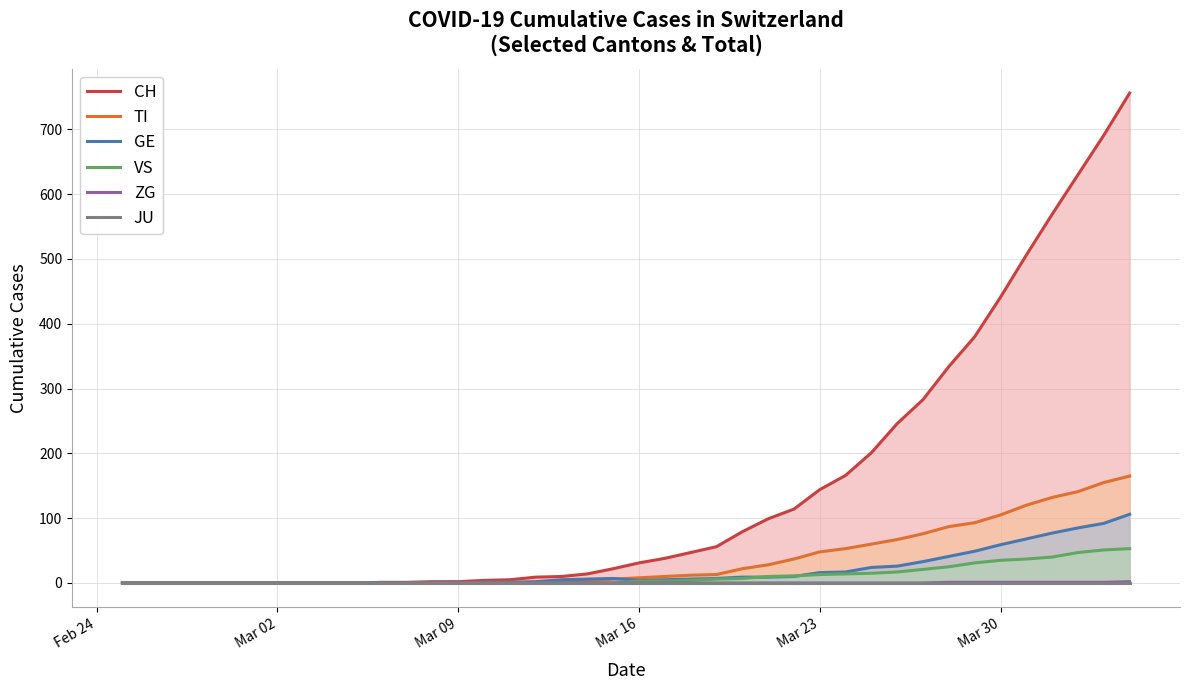

Reading left to right, extract all data points from this chart.

CH: 0	0	0	0	0	0	0	0	0	0	1	1	2	2	4	5	9	10	14	22	31	38	47	56	79	99	114	144	166	201	246	283	334	380	441	506	569	630	691	756
TI: 0	0	0	0	0	0	0	0	0	0	0	0	0	0	1	1	1	1	3	6	8	10	12	13	22	28	37	48	53	60	67	76	87	93	105	120	132	141	155	165
GE: 0	0	0	0	0	0	0	0	0	0	0	0	0	0	1	1	2	5	6	7	4	5	6	7	9	9	10	16	17	24	26	33	41	49	59	68	77	85	92	106
VS: 0	0	0	0	0	0	0	0	0	0	0	0	0	0	0	0	0	0	0	0	3	3	4	6	7	10	11	13	14	15	17	21	25	31	35	37	40	47	51	53
ZG: 0	0	0	0	0	0	0	0	0	0	0	0	0	0	0	0	0	0	0	0	0	0	0	0	0	0	0	0	0	0	0	0	1	1	1	1	1	1	1	2
JU: 0	0	0	0	0	0	0	0	0	0	0	0	0	0	0	0	0	0	0	0	0	0	0	0	0	0	0	0	0	0	0	0	0	0	0	0	0	0	0	0